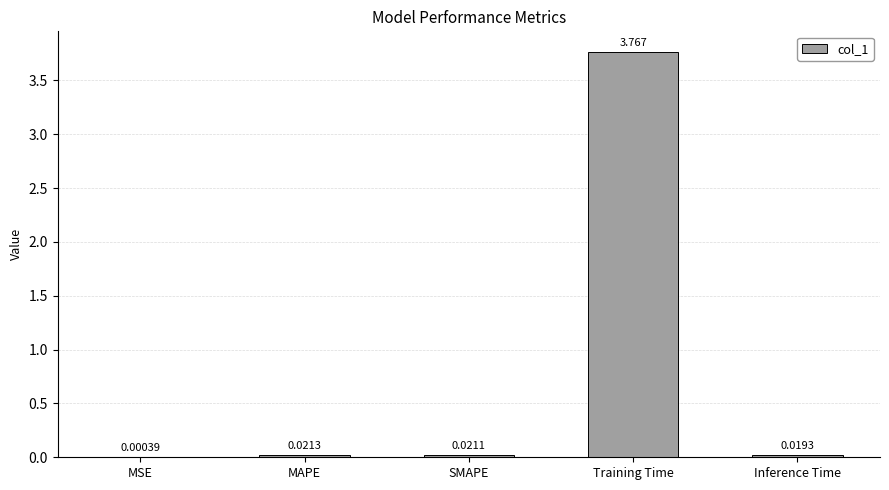

Which label corresponds to the largest value in the chart?

Training Time